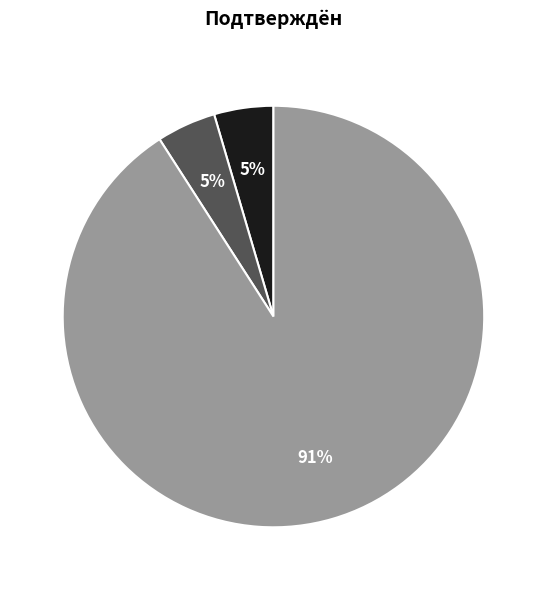

Does any single category account for the majority?

Yes